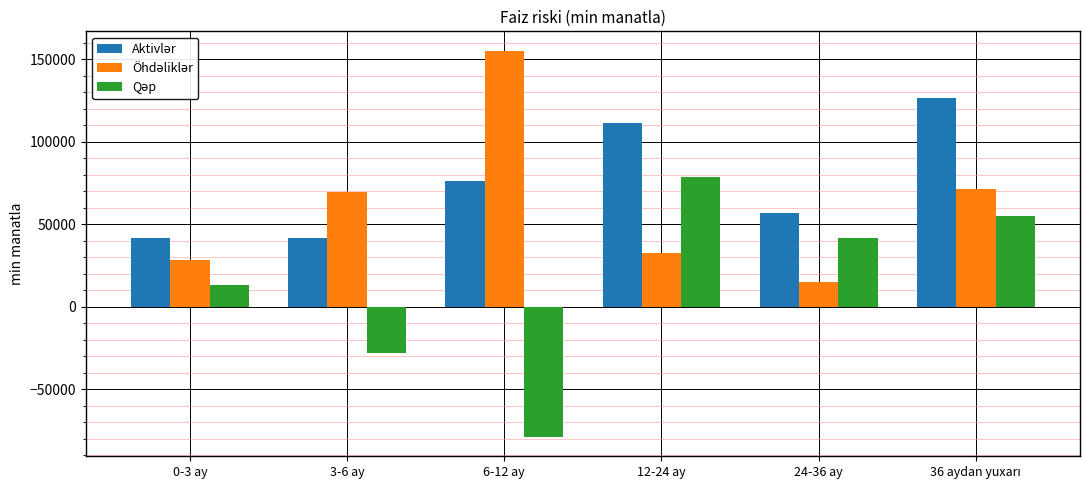

What is the total value across all series at 3-6 ay?

83207.5